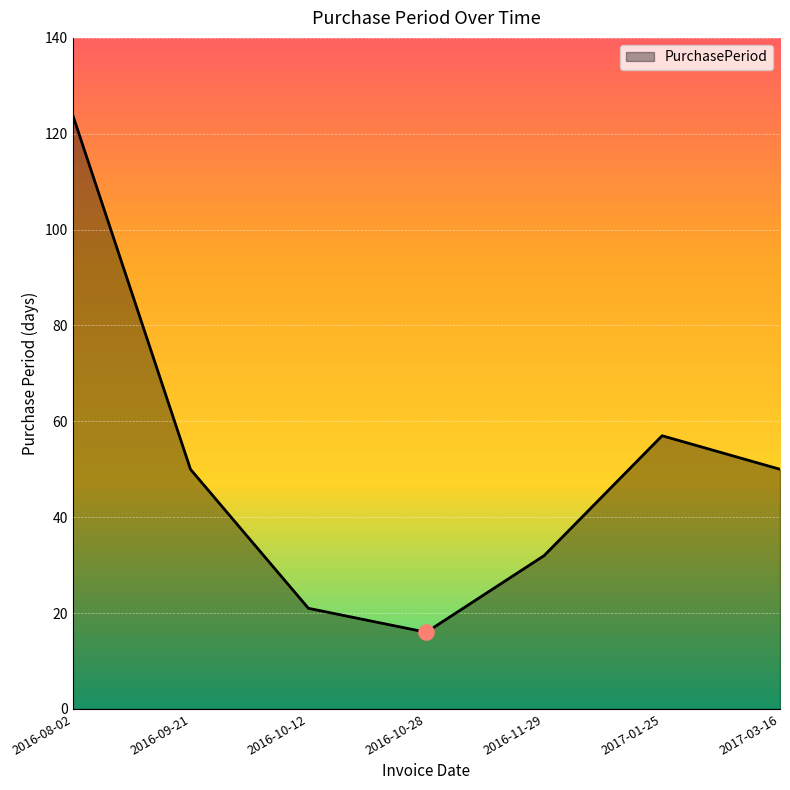

What is the change in value from 2016-08-02 to 2016-11-29?

-92